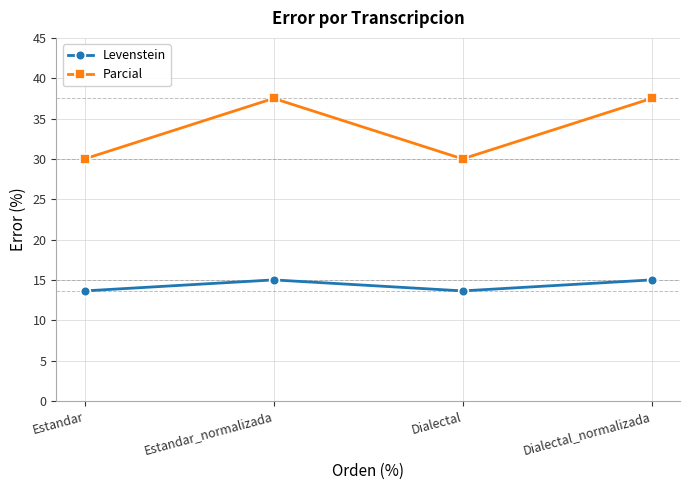

Reading right to left, extract all data points from this chart.

Levenstein: 15.0	13.6	15.0	13.6
Parcial: 37.5	30.0	37.5	30.0